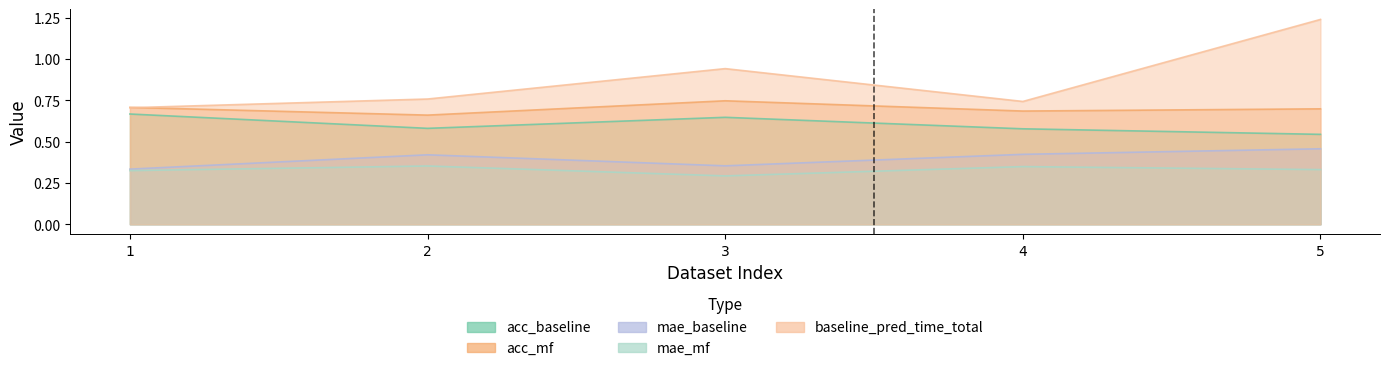

Where is the first local maximum for acc_baseline?

3